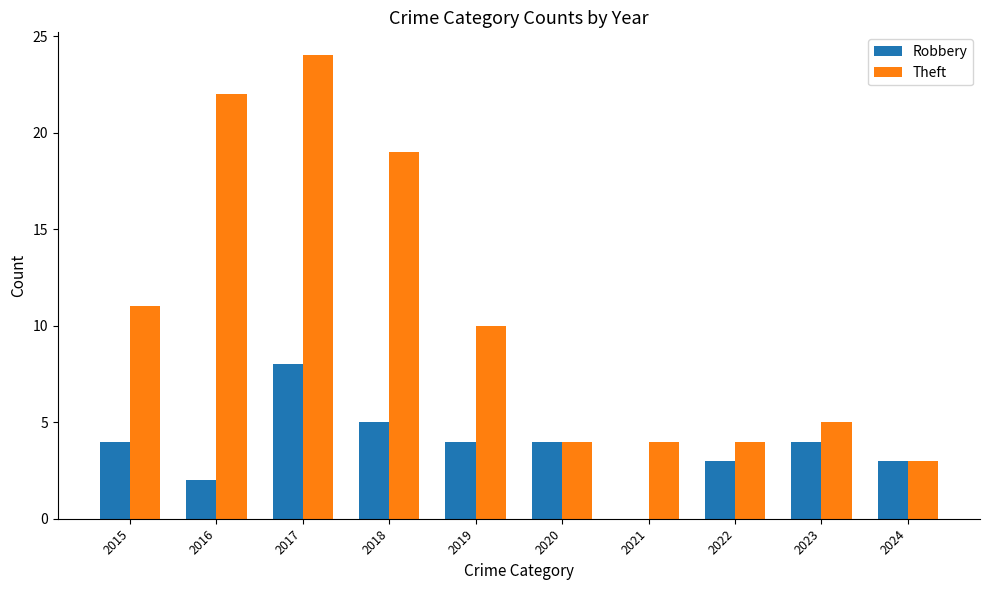

What value does the Theft series have at 2018, to the nearest 10?

20